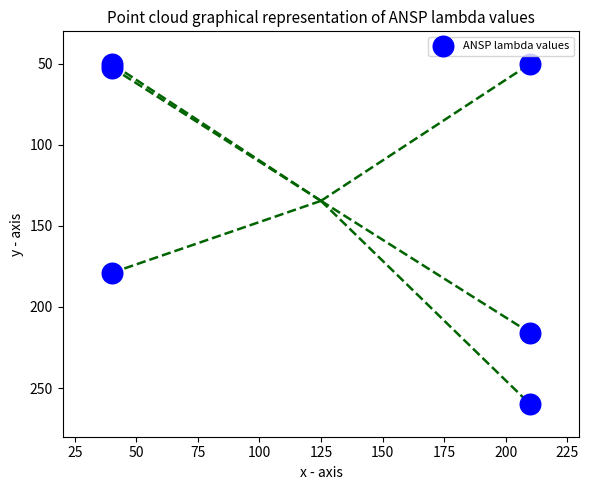

What Y value in the scatter plot is closest to 155?

178.9